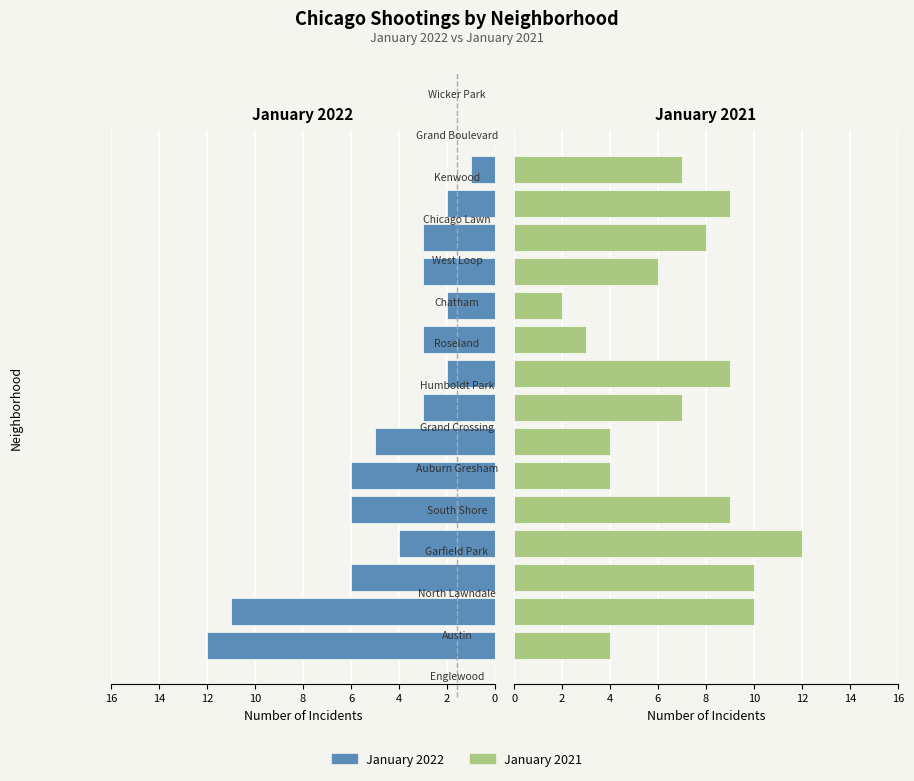

Is the value of January 2021 at 0 greater than the value of January 2022 at 9?

Yes